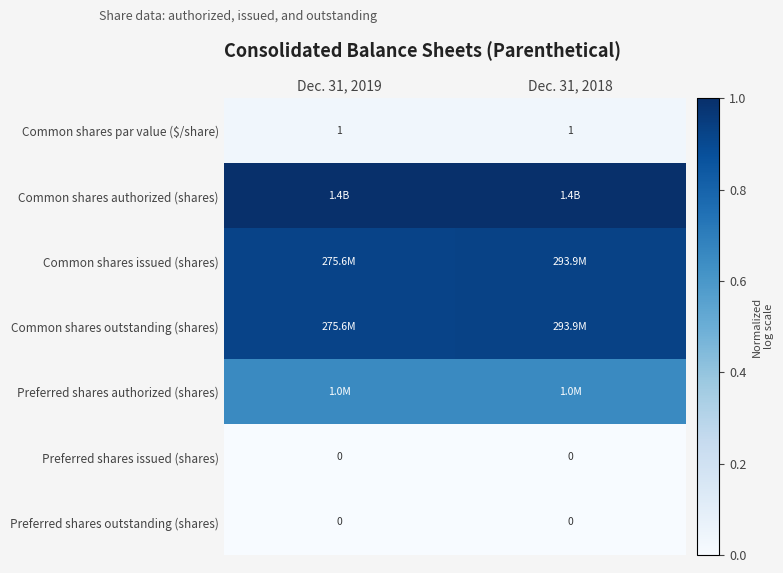

Is the value of Common shares authorized (shares) at Dec. 31, 2018 greater than the value of Common shares par value ($/share) at Dec. 31, 2019?

Yes